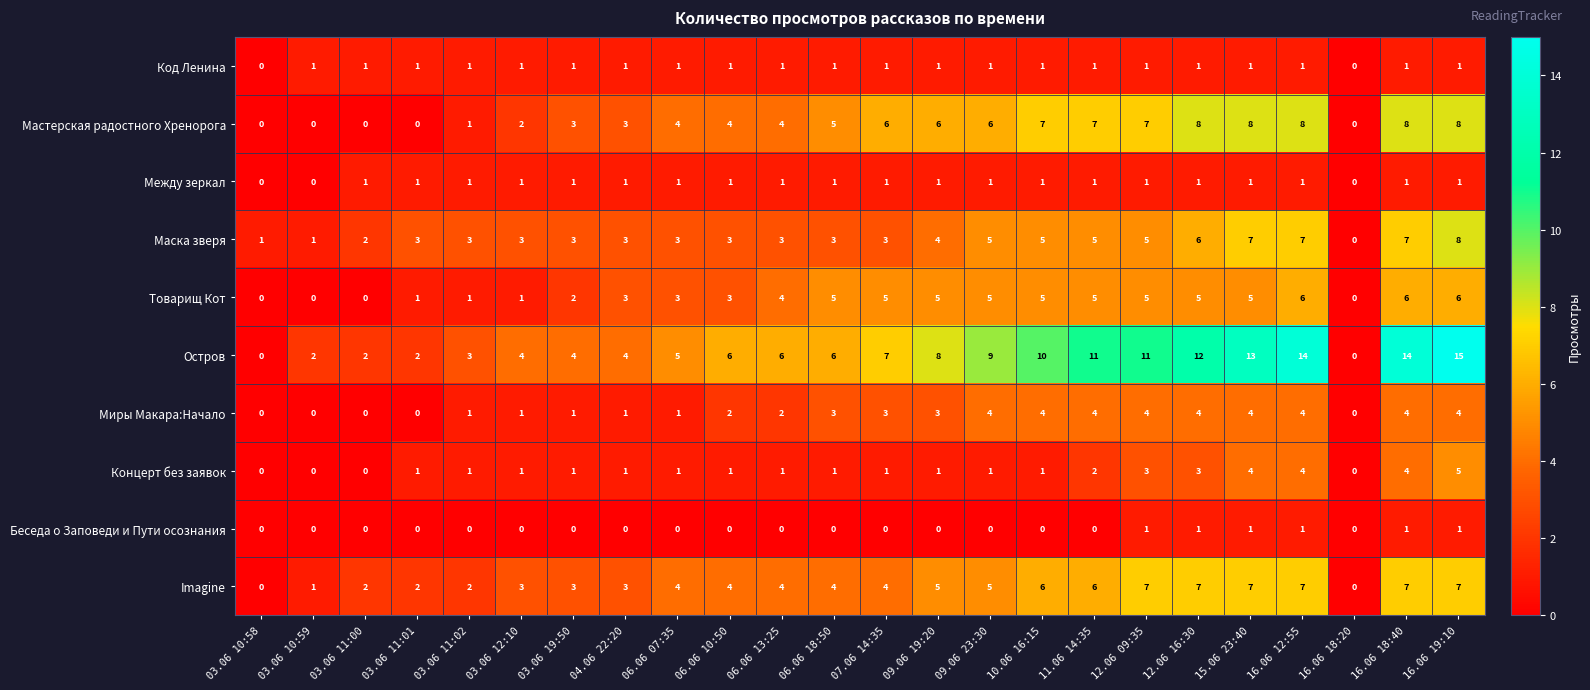

Which series changed the most between 03.06 11:01 and 04.06 22:20?

Мастерская радостного Хренорога